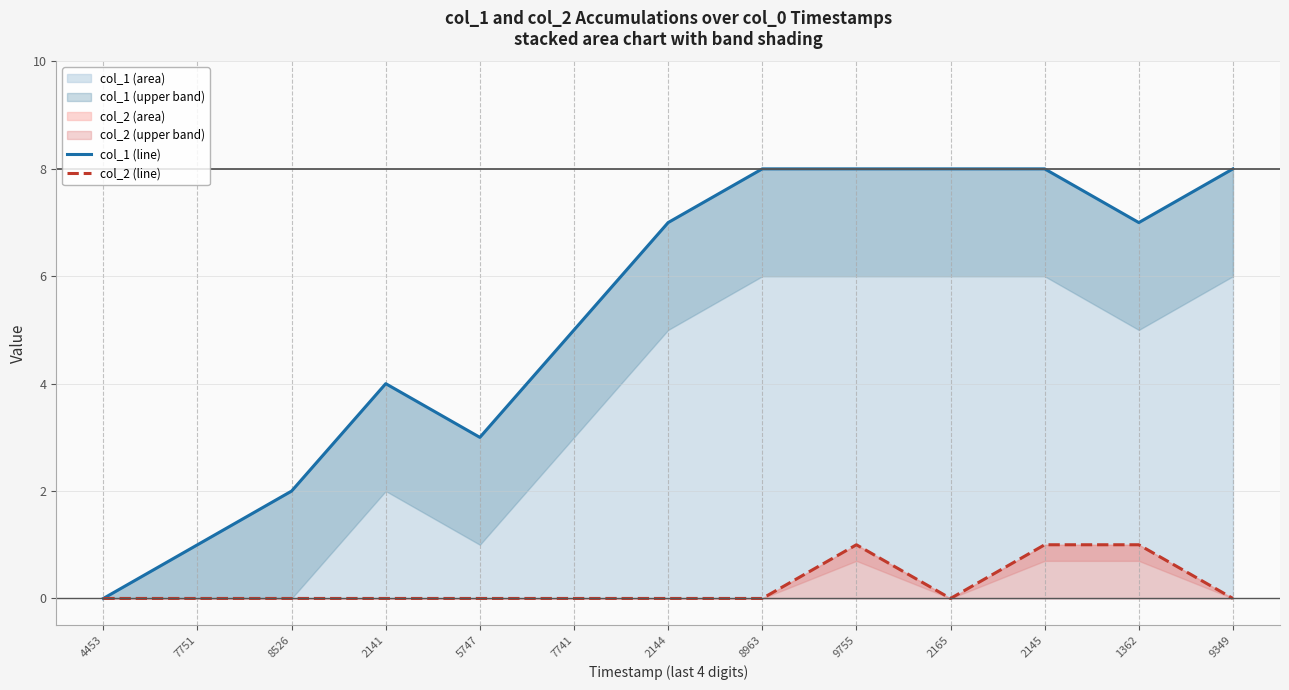

What value does the col_1 (line) series have at 2165?

8